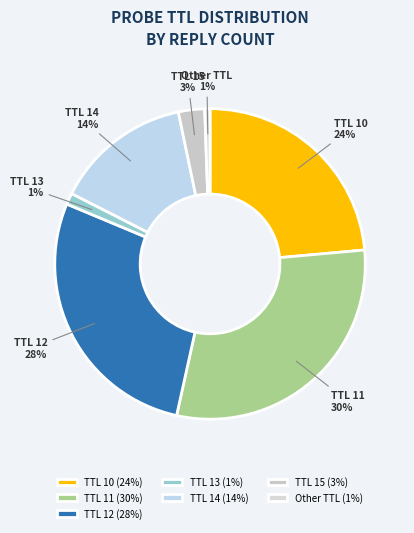

To the nearest percent, what is the difference between the TTL 12 and TTL 14 slice percentages?

14%